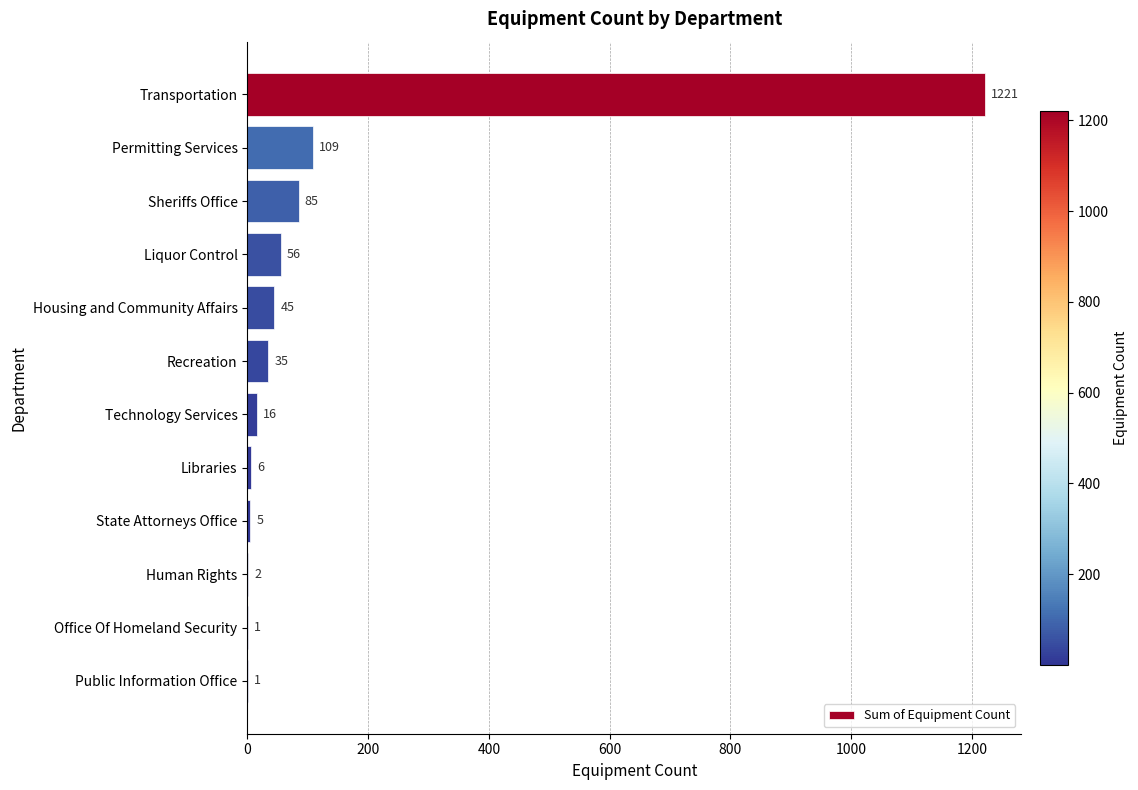

Where is the data nearest to the value 611?

Permitting Services